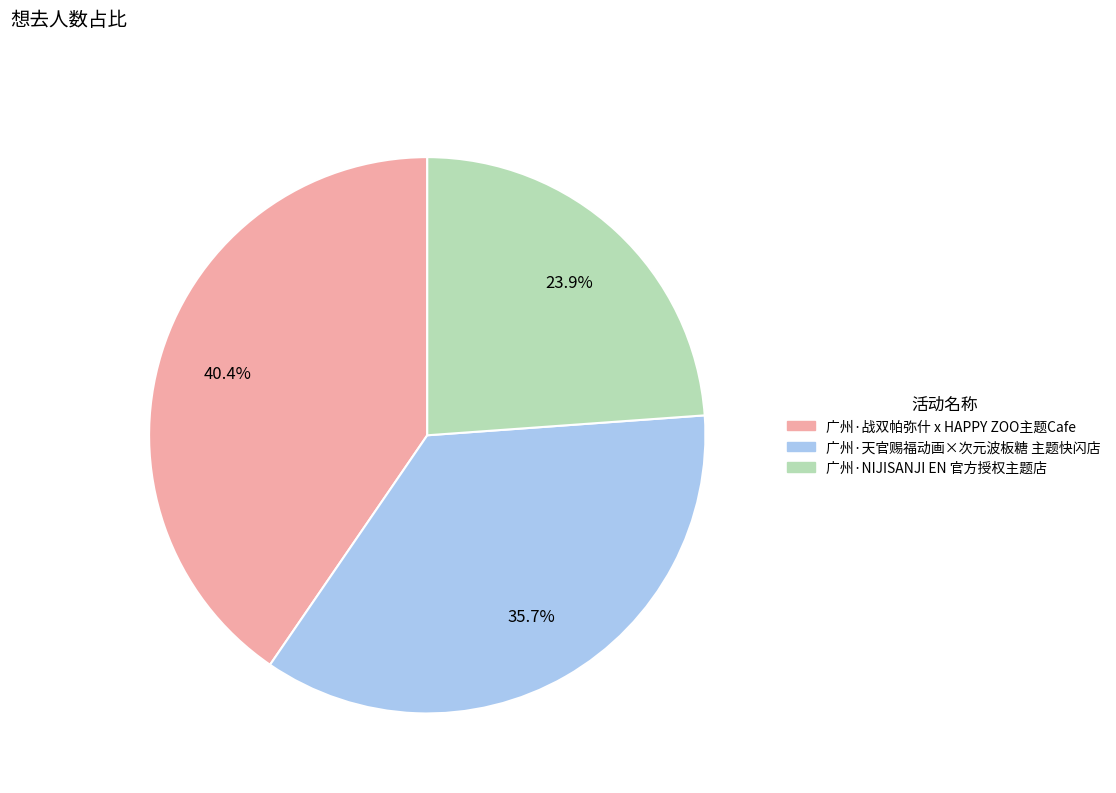

Count the number of slices in the pie.

3